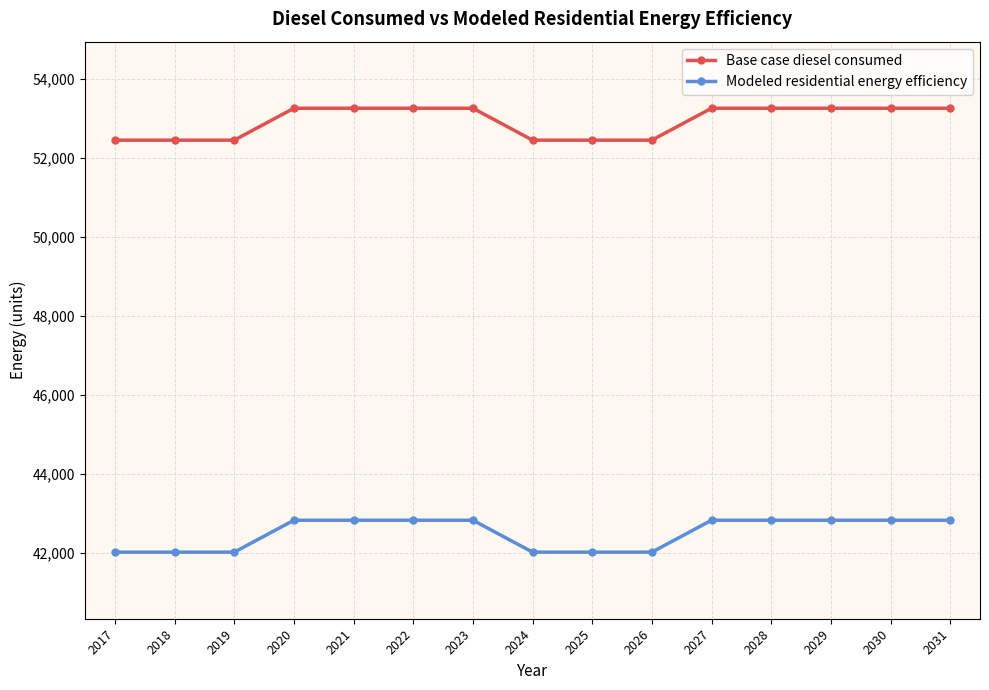

Which series has the widest spread of values?

Base case diesel consumed